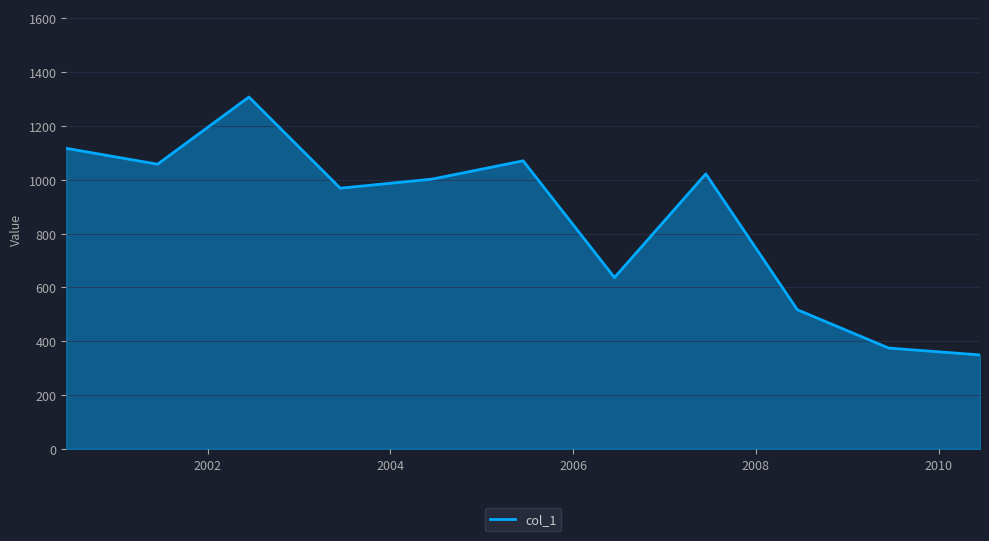

What is the greatest value displayed?

1307.7